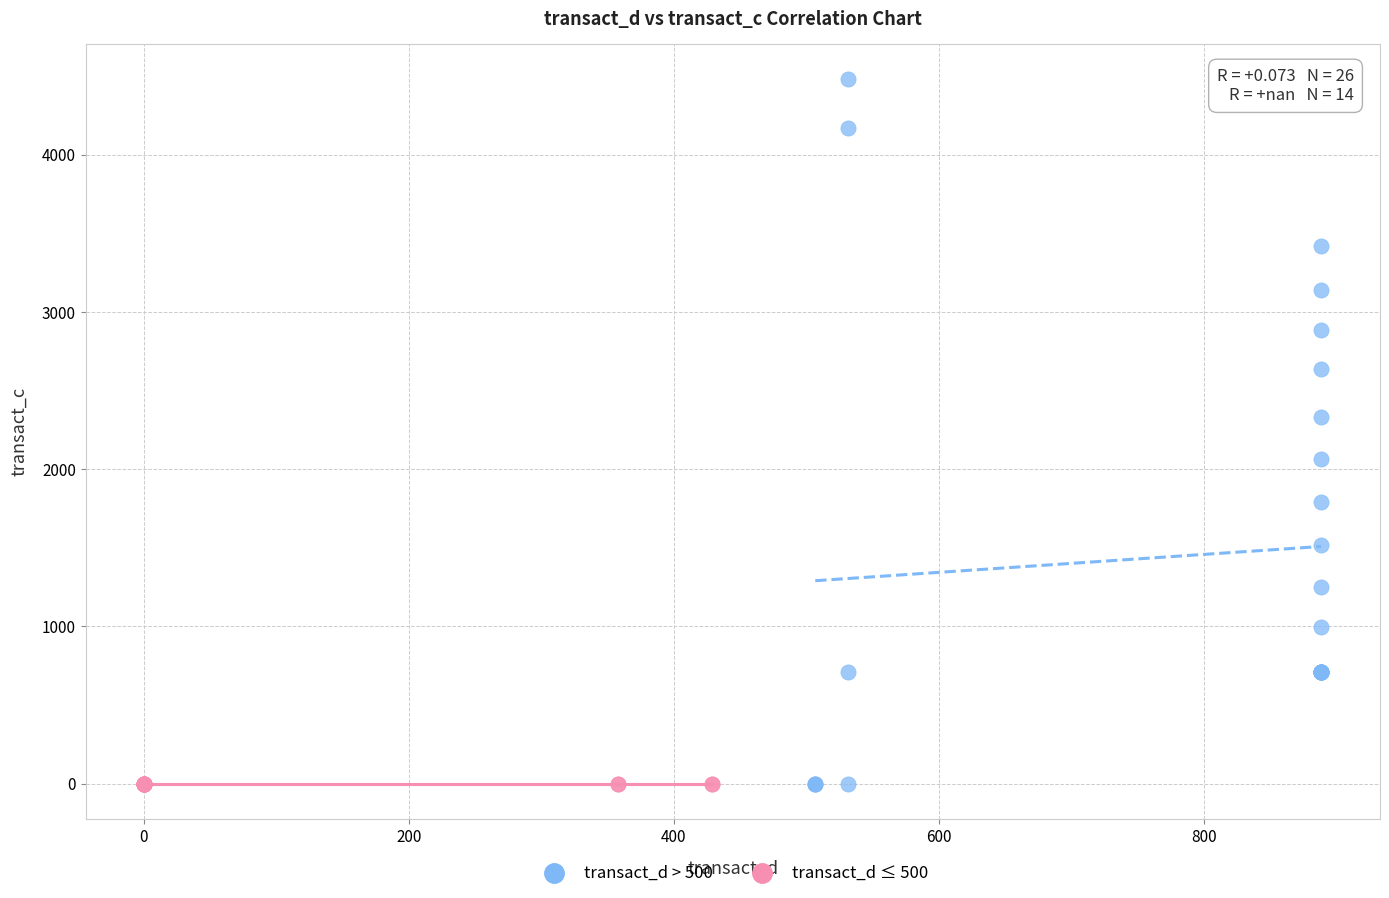

Which series contains the highest Y value?

transact_d > 500